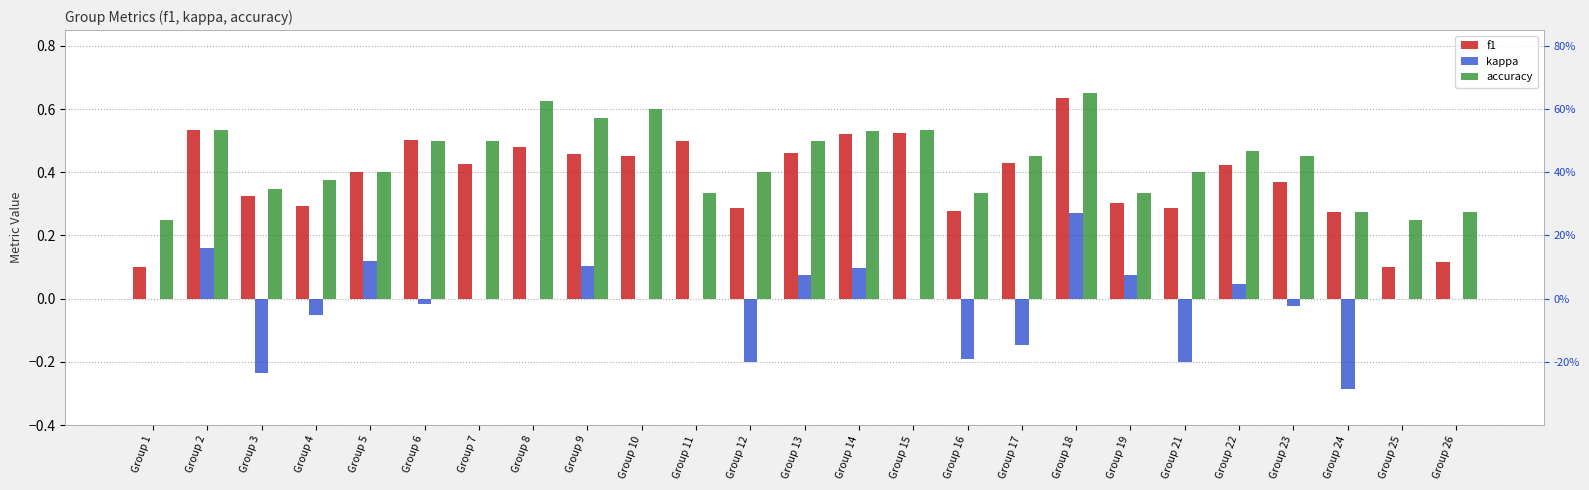

At which category does the chart reach its minimum across all series?

Group 24